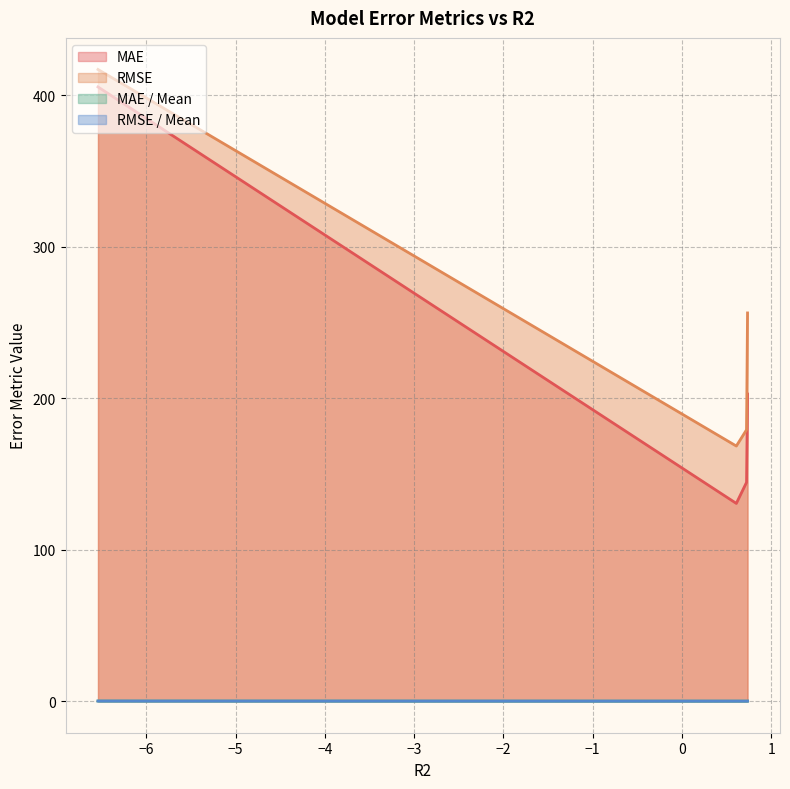

Which series has the largest range (max minus min)?

MAE